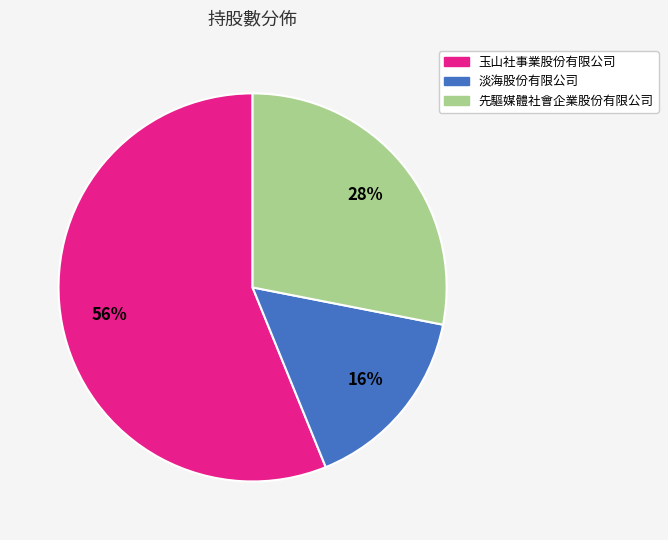

To the nearest percent, what is the combined percentage of 玉山社事業股份有限公司 and 先驅媒體社會企業股份有限公司?

84%